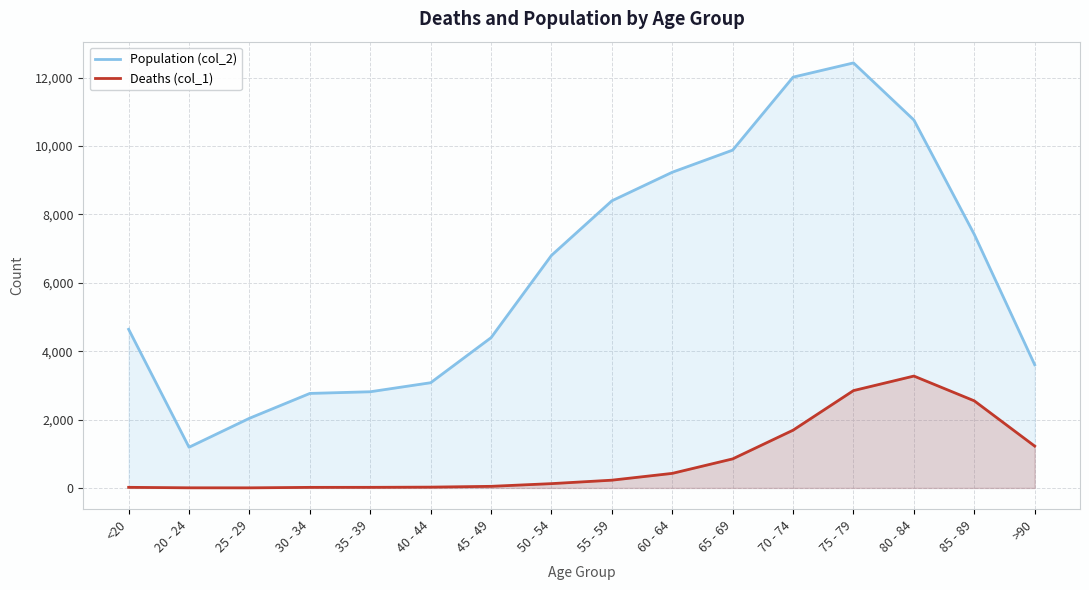

How many data points in Population (col_2) are less than 6803?

8